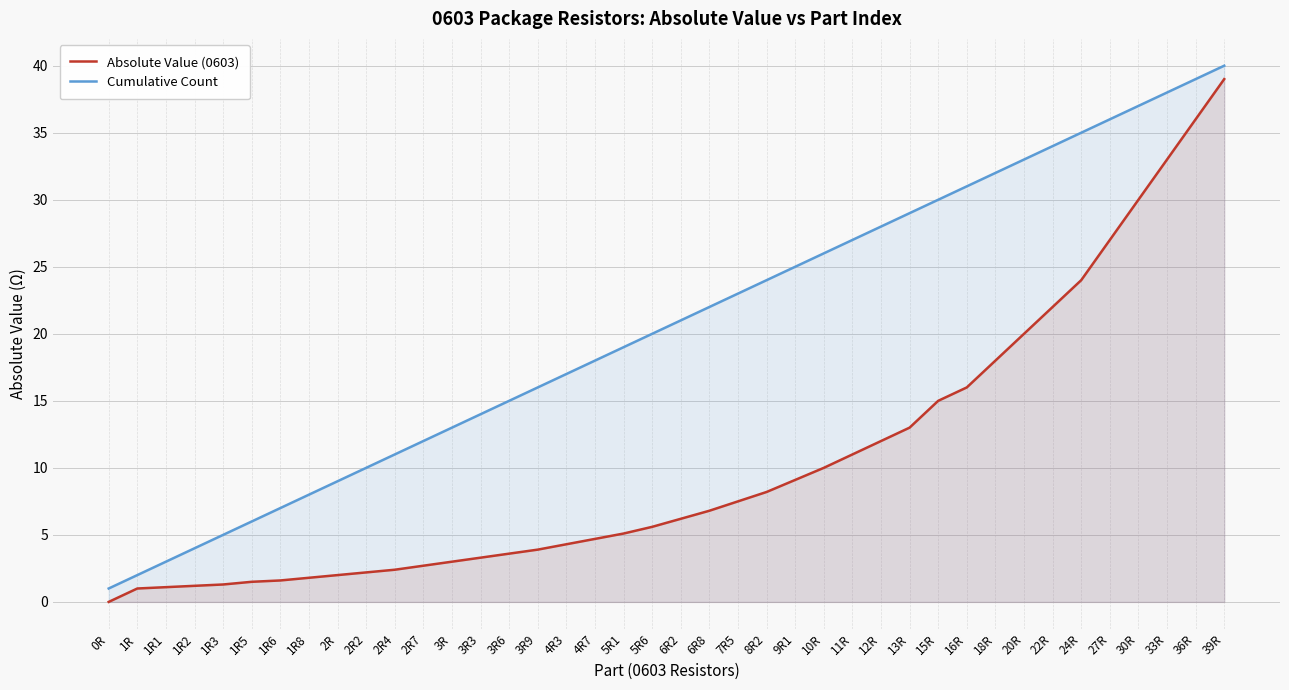

What is the spread (max minus min) of values at 5R6?

14.4